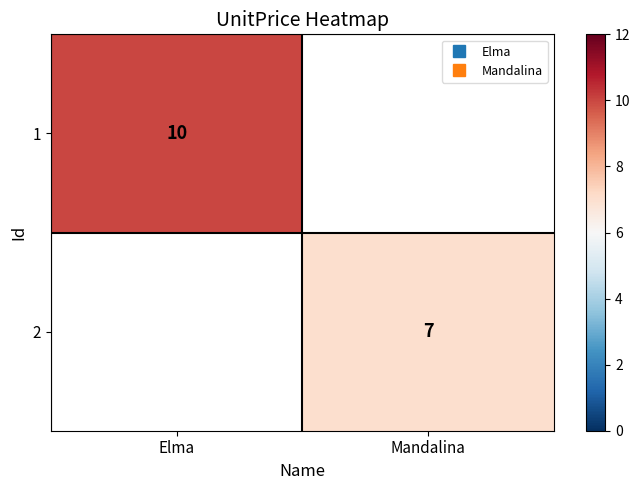

Which category has the highest value in the 1 series?

Elma